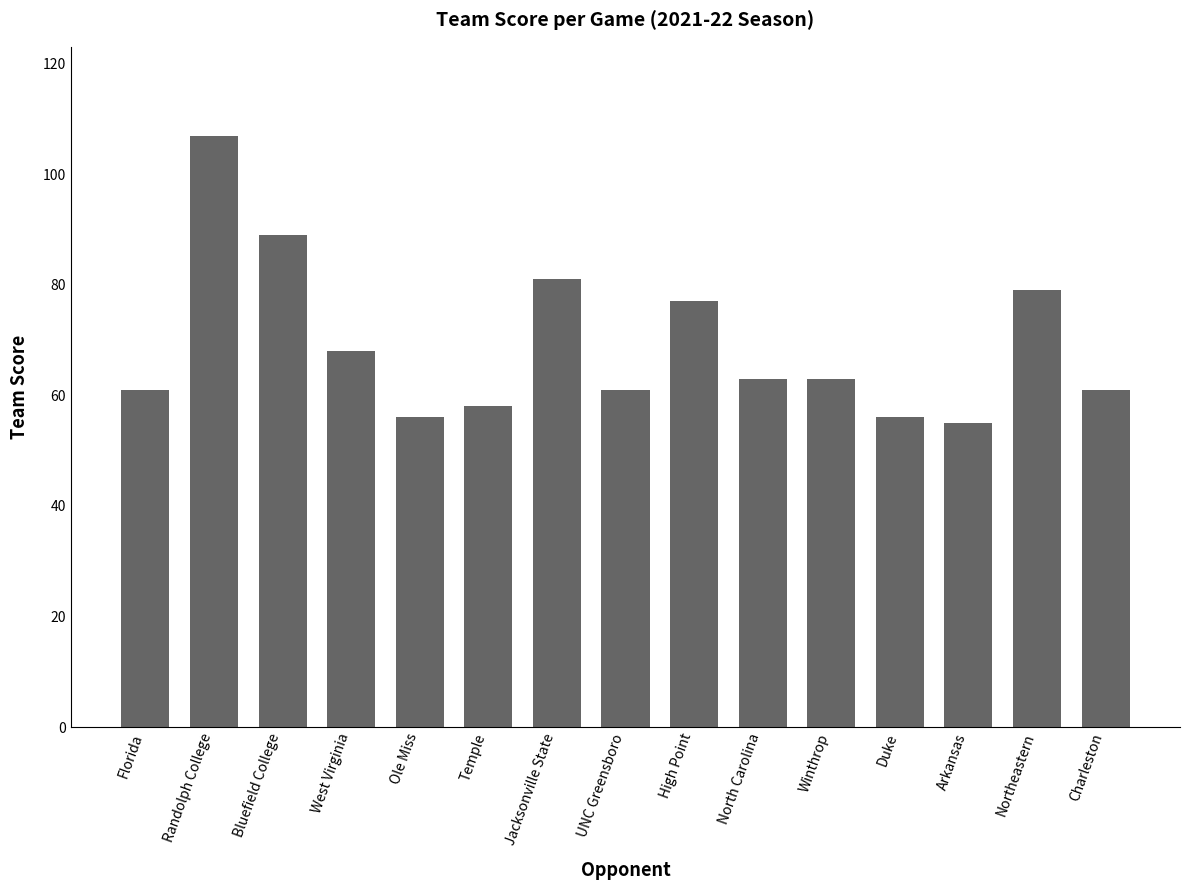

Where is the data nearest to the value 81?

Jacksonville State